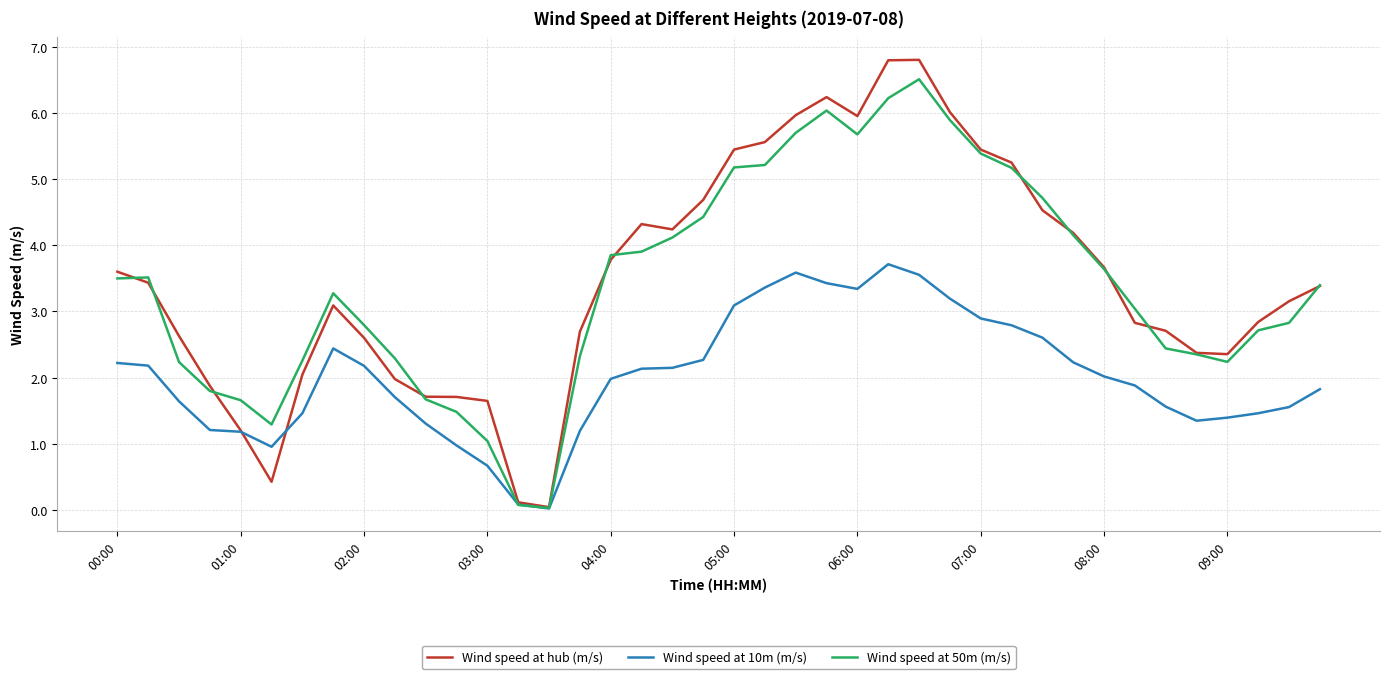

Is this an area chart (filled region under the line)?

No